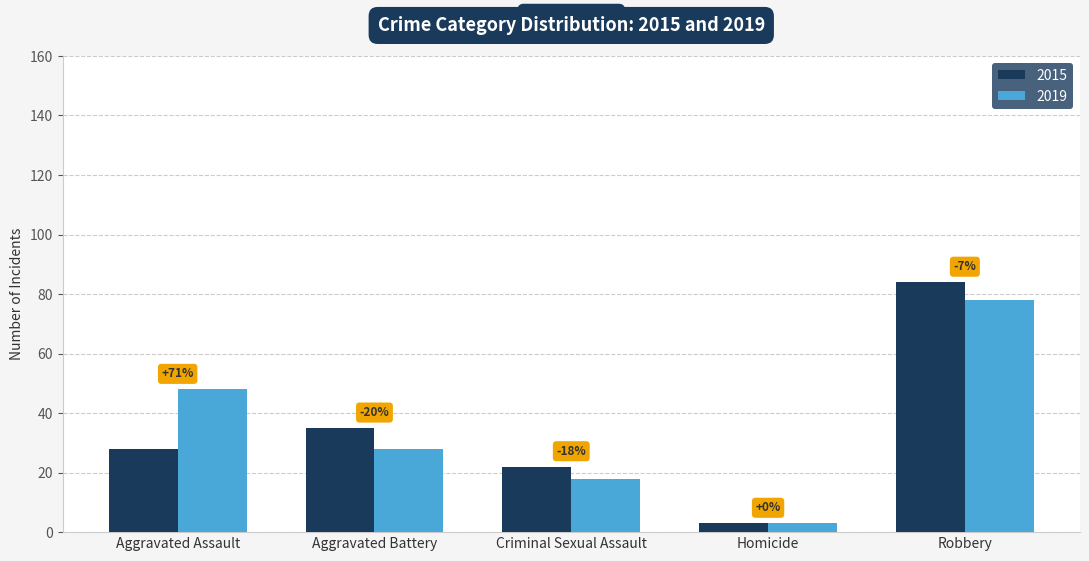

What are all the series names shown in the legend?

2015, 2019